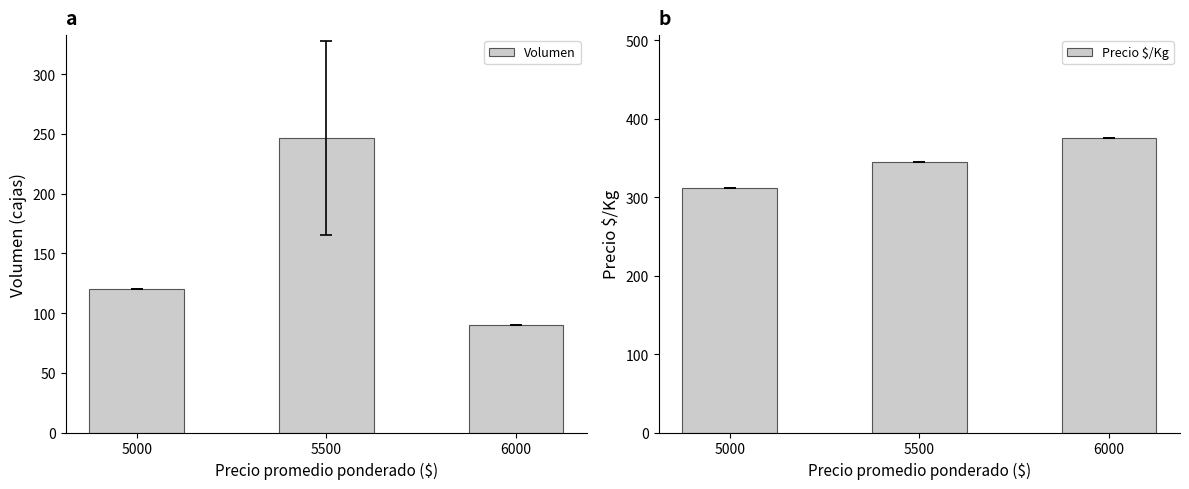

What is the average value of the Precio $/Kg series?

344